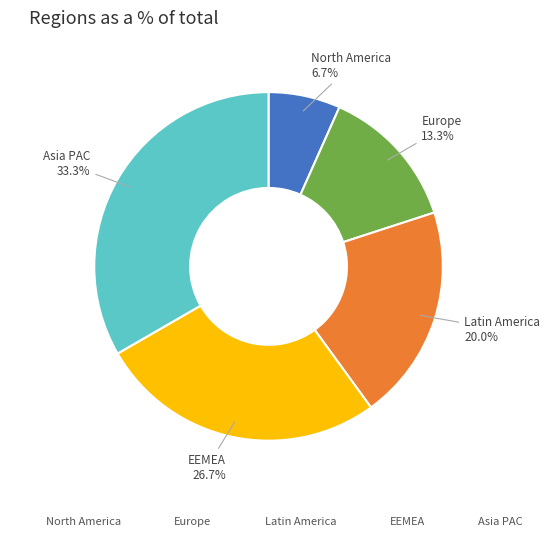

Between Asia PAC and North America, which is larger?

Asia PAC